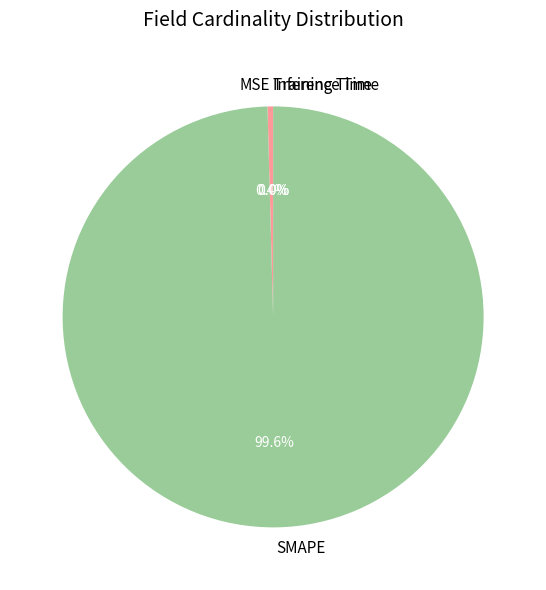

Do SMAPE and MSE together represent more than half of the pie?

Yes